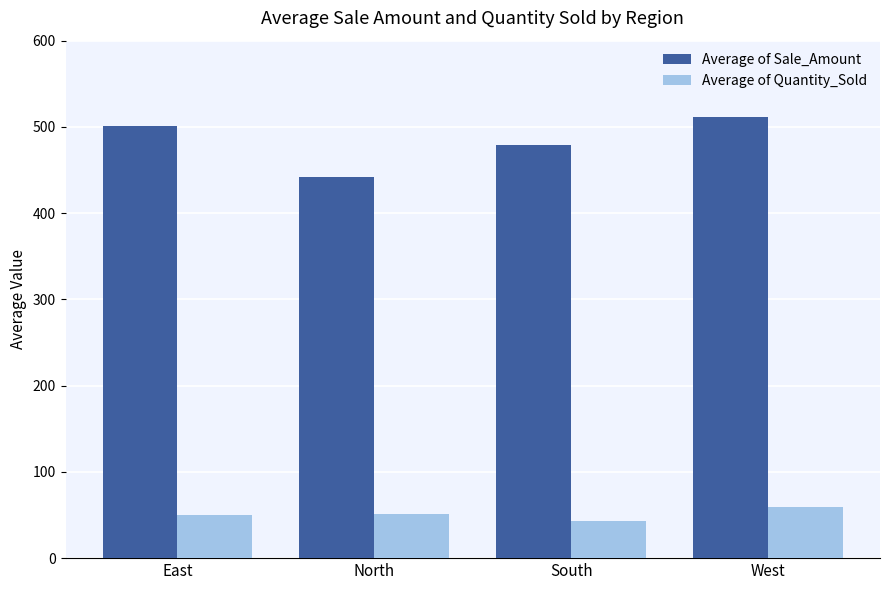

List the labels in order of Average of Sale_Amount value, largest first.

West, East, South, North